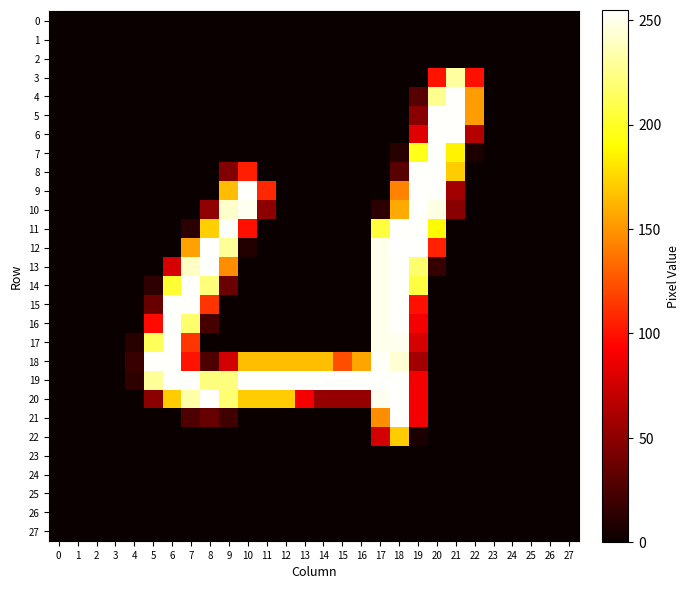

Rank the series by their maximum value, from lowest to highest.

0, 1, 2, 23, 24, 25, 26, 27, 22, 3, 4, 5, 6, 7, 8, 9, 10, 11, 13, 14, 15, 16, 17, 18, 19, 20, 21, 12